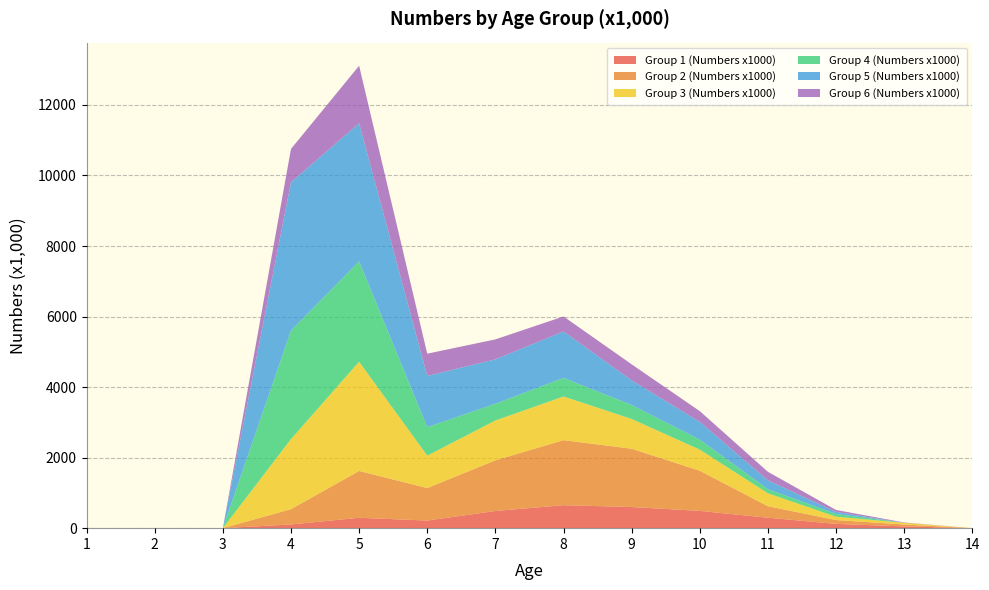

Reading right to left, transcribe all the data shown in this chart.

Group 1 (Numbers x1000): 0.0	49.8	121.8	296.2	490.0	599.3	651.9	487.2	215.9	294.8	105.2	0.0	0.0	0.0
Group 2 (Numbers x1000): 0.0	54.2	108.4	325.3	1138.4	1653.4	1843.2	1436.6	921.6	1328.2	433.7	0.0	0.0	0.0
Group 3 (Numbers x1000): 0.0	47.6	95.3	367.5	598.9	843.9	1238.6	1129.7	918.7	3096.5	1987.2	0.0	0.0	0.0
Group 4 (Numbers x1000): 0.0	0.0	76.9	115.4	282.1	397.5	525.8	474.5	807.9	2846.9	3077.8	0.0	0.0	0.0
Group 5 (Numbers x1000): 0.0	0.0	58.1	251.9	503.8	697.5	1317.5	1259.4	1453.2	3913.8	4204.5	0.0	0.0	0.0
Group 6 (Numbers x1000): 0.0	9.3	55.6	241.1	305.9	454.3	426.5	565.5	630.4	1631.7	945.7	0.0	0.0	0.0